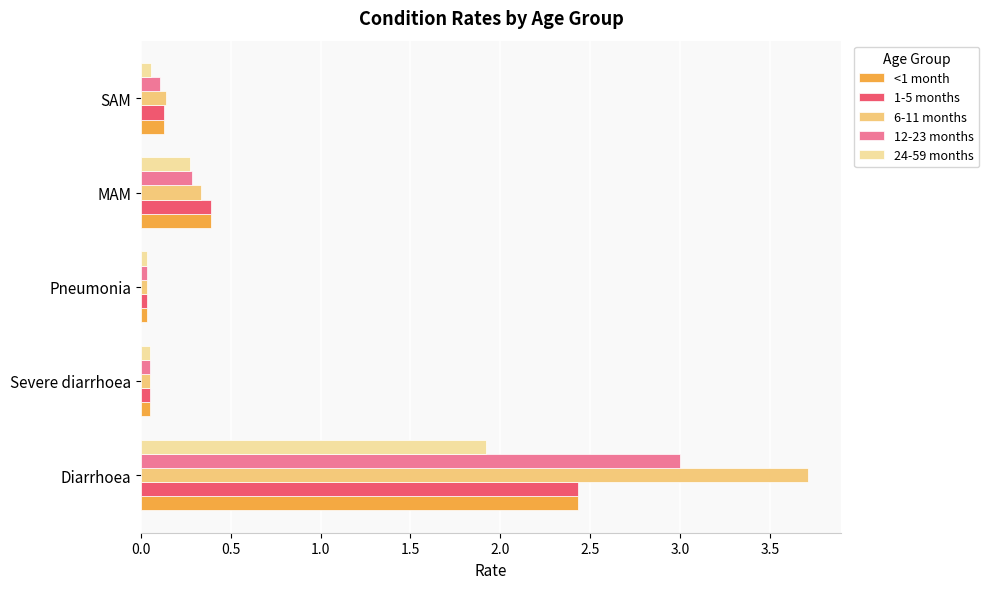

What is the highest value of the <1 month series?

2.4